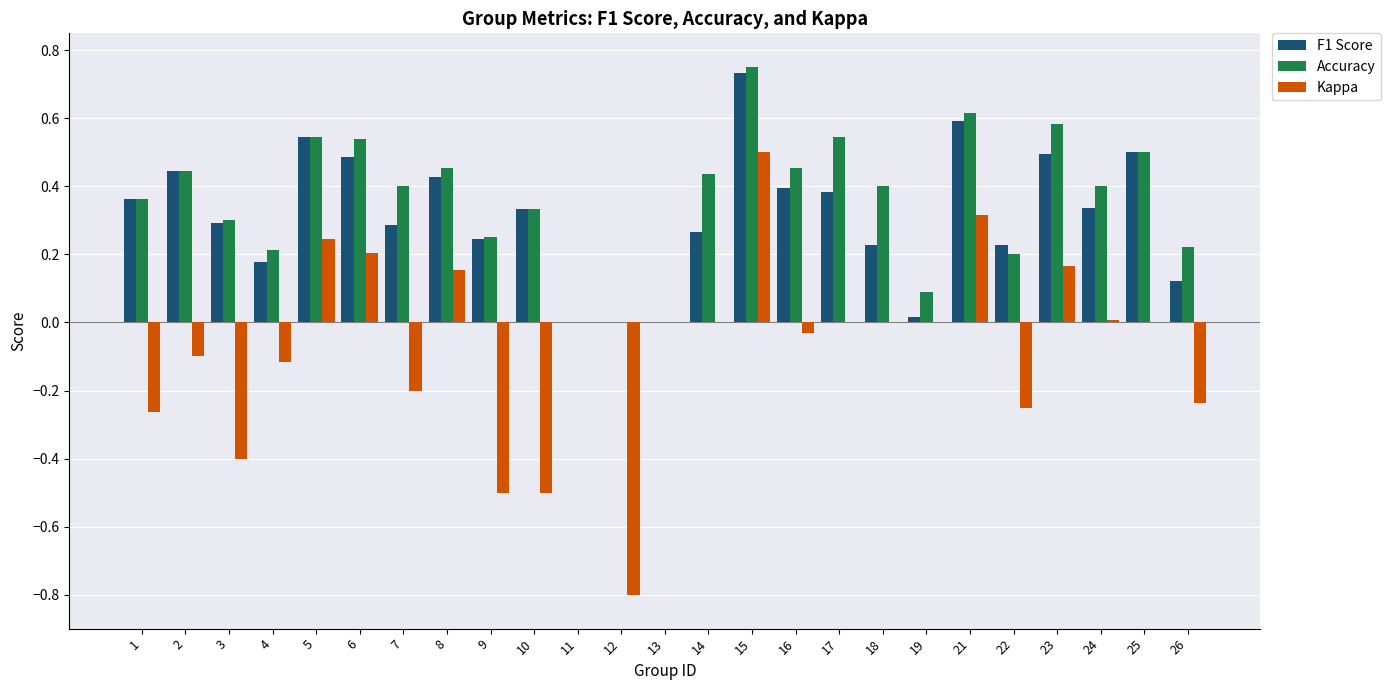

Is the value of Kappa at 23 greater than the value of Accuracy at 5?

No